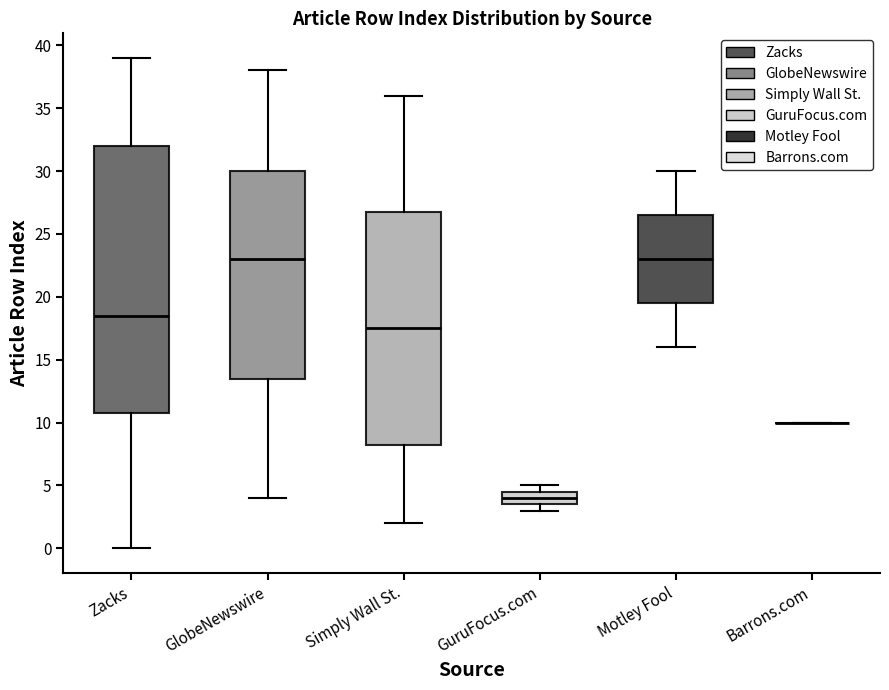

Reading left to right, transcribe this box plot: for each box, give where its median line is, the range the box spans, and where its two whiskers end, as read against the y-axis. The values are not printed on the chart, so give them approximately, as read against the axis.

Zacks: median 18.5, box 11.0 to 32.0, whiskers 0.0 to 39.0
GlobeNewswire: median 23.0, box 13.5 to 30.0, whiskers 4.0 to 38.0
Simply Wall St.: median 17.5, box 8.5 to 27.0, whiskers 2.0 to 36.0
GuruFocus.com: median 4.0, box 3.5 to 4.5, whiskers 3.0 to 5.0
Motley Fool: median 23.0, box 19.5 to 26.5, whiskers 16.0 to 30.0
Barrons.com: box collapsed to a line at 10.0, whiskers 10.0 to 10.0